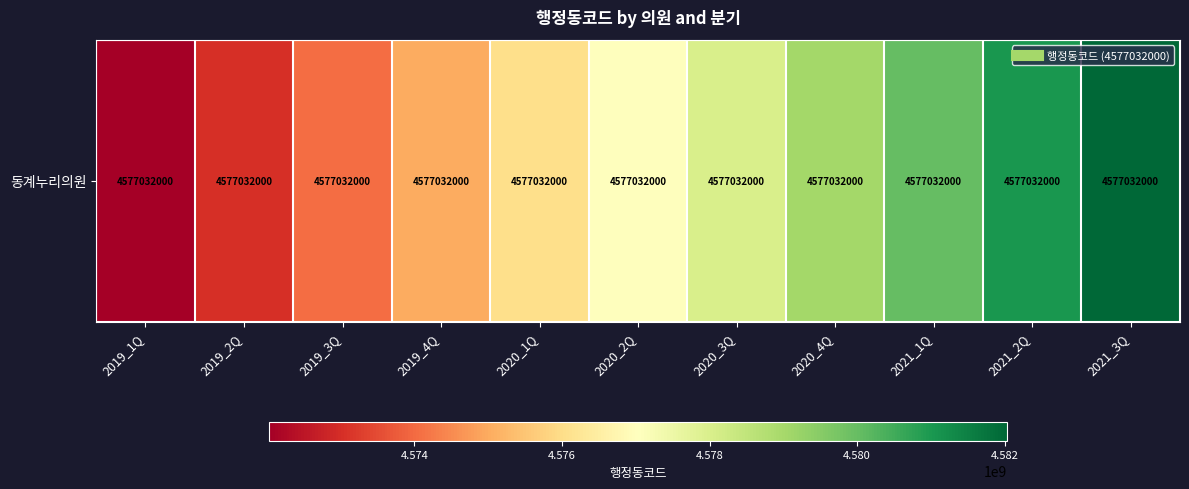

How many values exceed 4577032000?

5